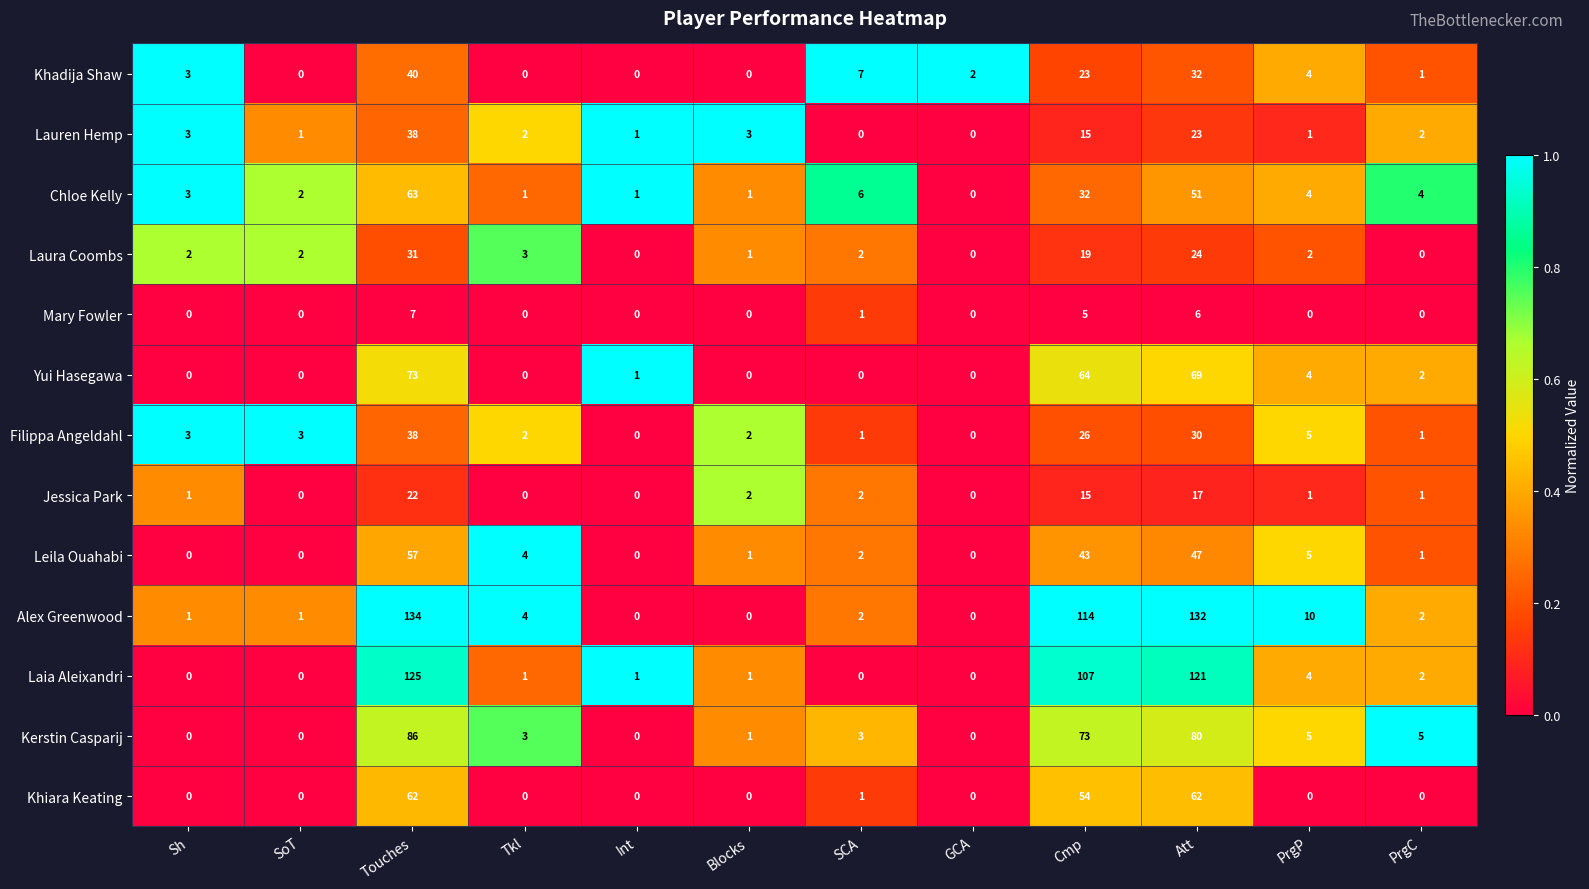

Which series has the widest spread of values?

Alex Greenwood